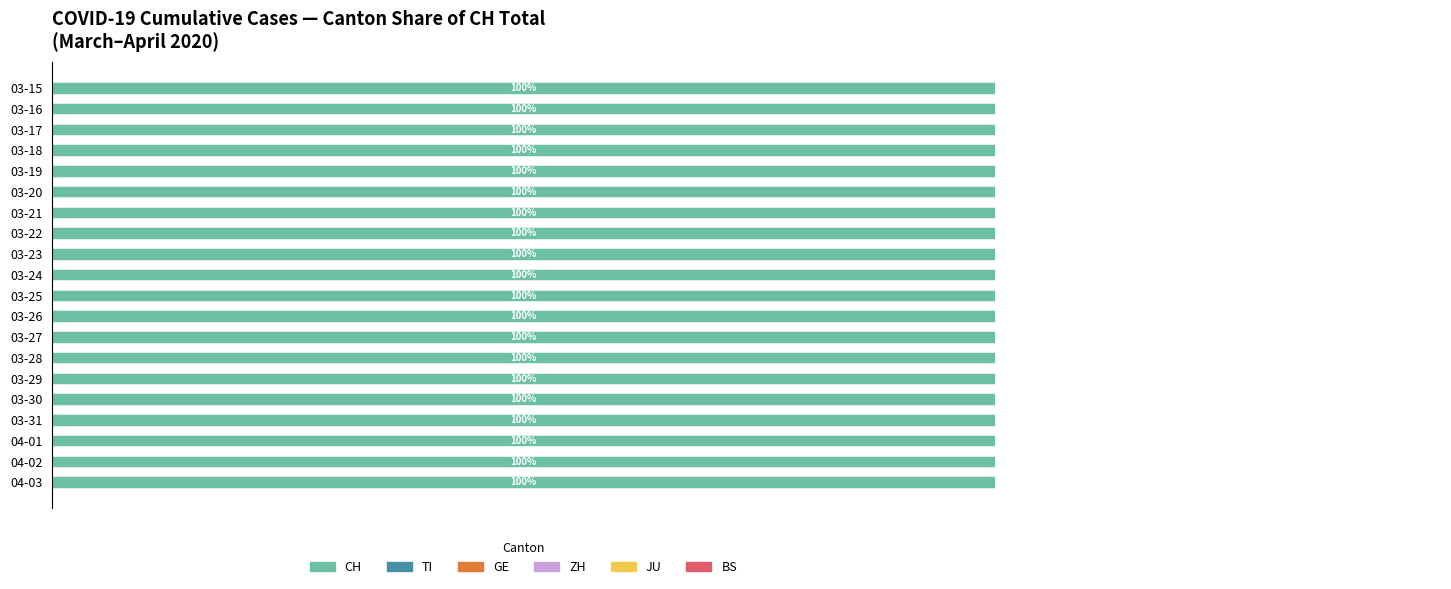

What position from the left is 100?

6